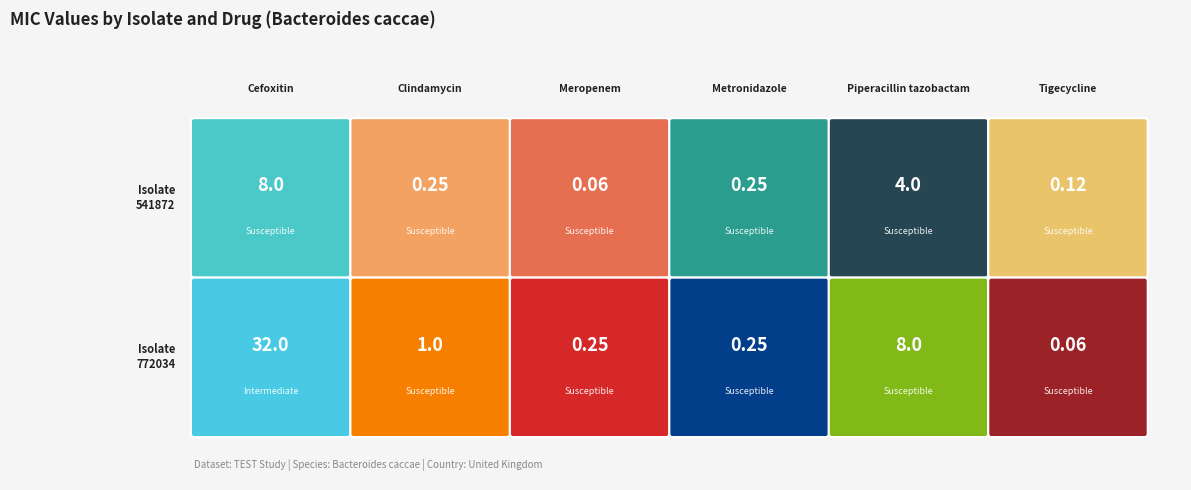

What is the highest value of the 772034 series?

32.0